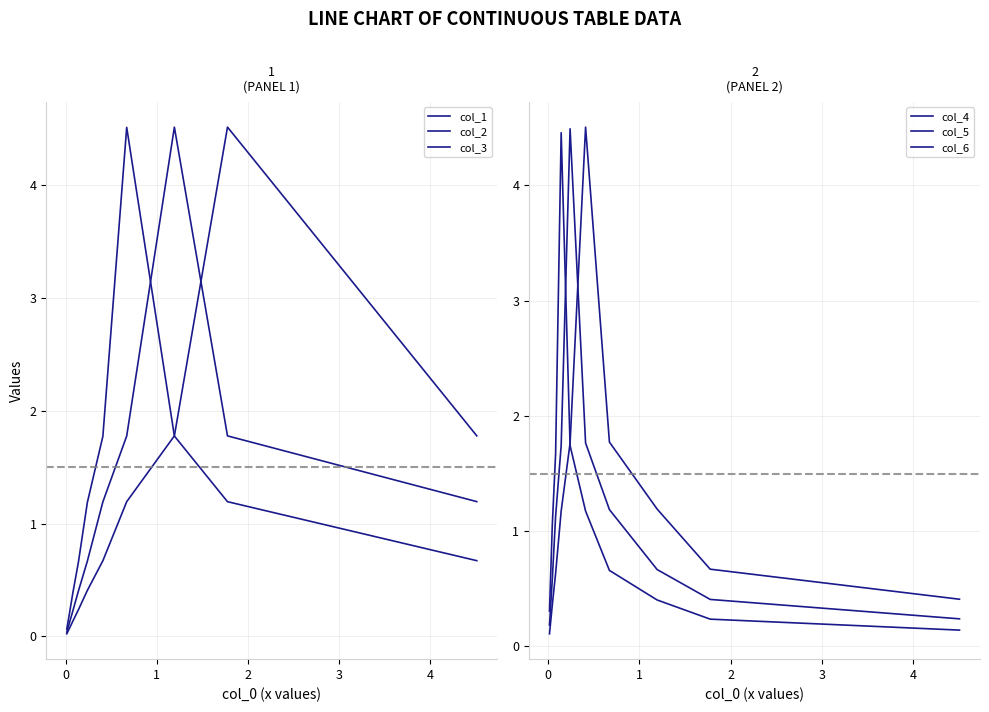

Where does the col_6 series first go above 1?

3